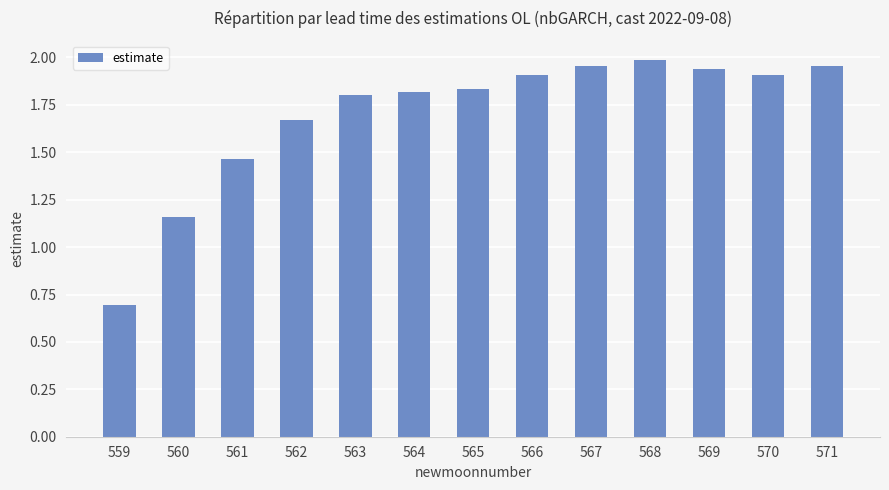

Is it true that the value at 568 is 2.8?

False